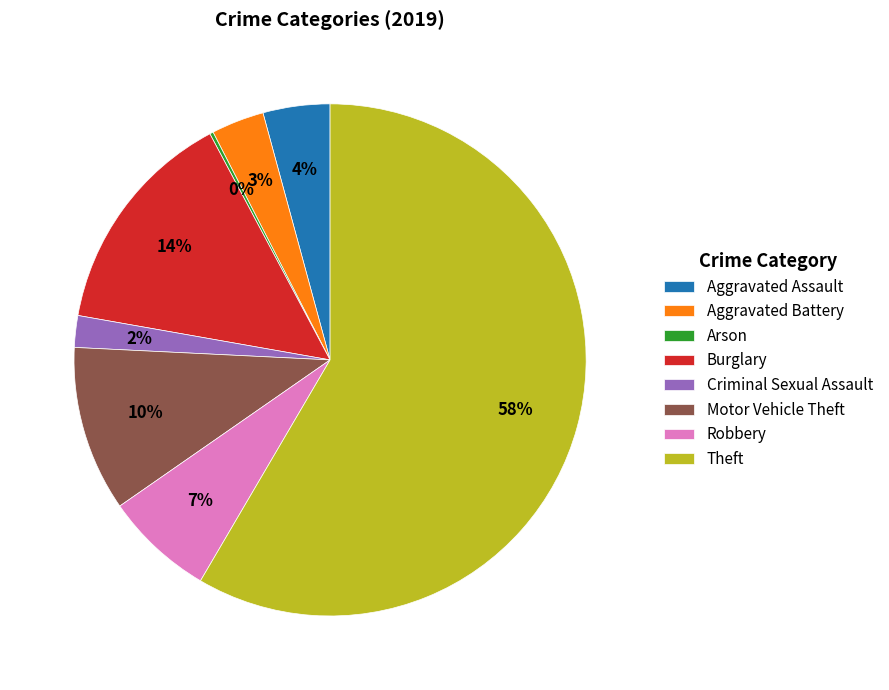

What is the largest slice in the pie chart?

Theft